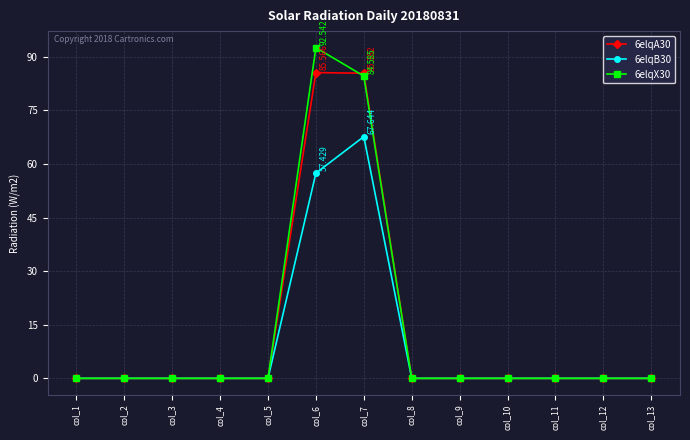

Reading left to right, extract all data points from this chart.

6elqA30: col_1=0.0	col_2=0.0	col_3=0.0	col_4=0.0	col_5=0.0	col_6=85.6	col_7=85.4	col_8=0.0	col_9=0.0	col_10=0.0	col_11=0.0	col_12=0.0	col_13=0.0
6elqB30: col_1=0.0	col_2=0.0	col_3=0.0	col_4=0.0	col_5=0.0	col_6=57.4	col_7=67.6	col_8=0.0	col_9=0.0	col_10=0.0	col_11=0.0	col_12=0.0	col_13=0.0
6elqX30: col_1=0.0	col_2=0.0	col_3=0.0	col_4=0.0	col_5=0.0	col_6=92.5	col_7=84.6	col_8=0.0	col_9=0.0	col_10=0.0	col_11=0.0	col_12=0.0	col_13=0.0